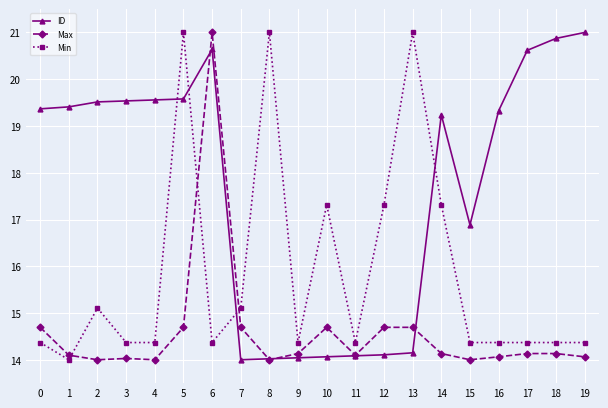

The value of ID at 9 is 14.0. True or false?

True